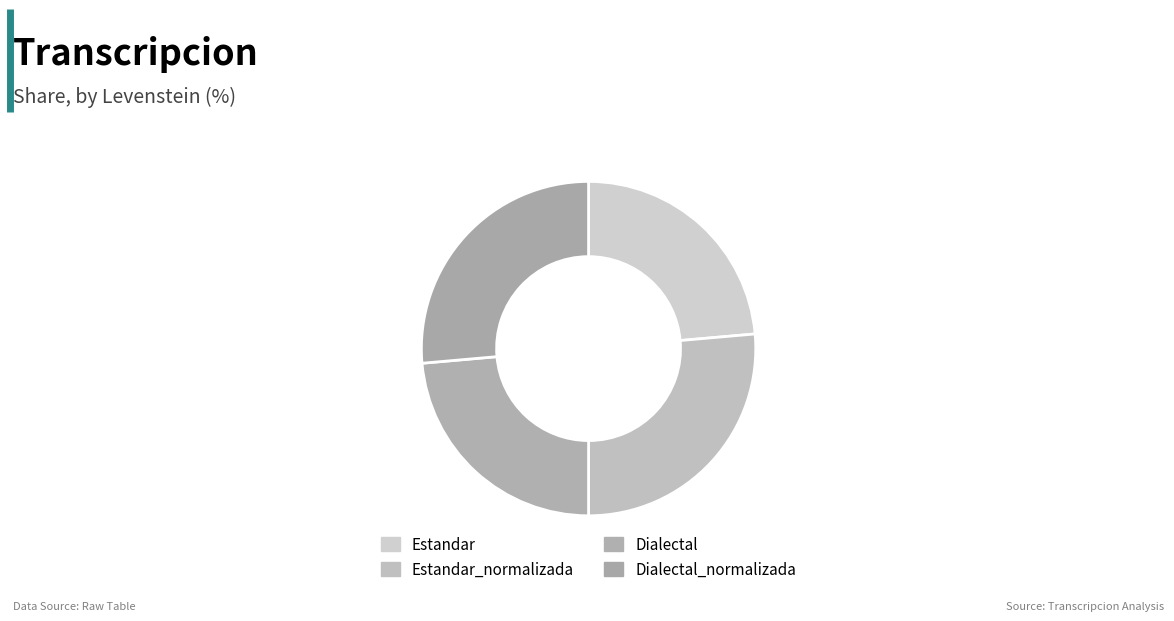

How many slices are in this pie chart?

4